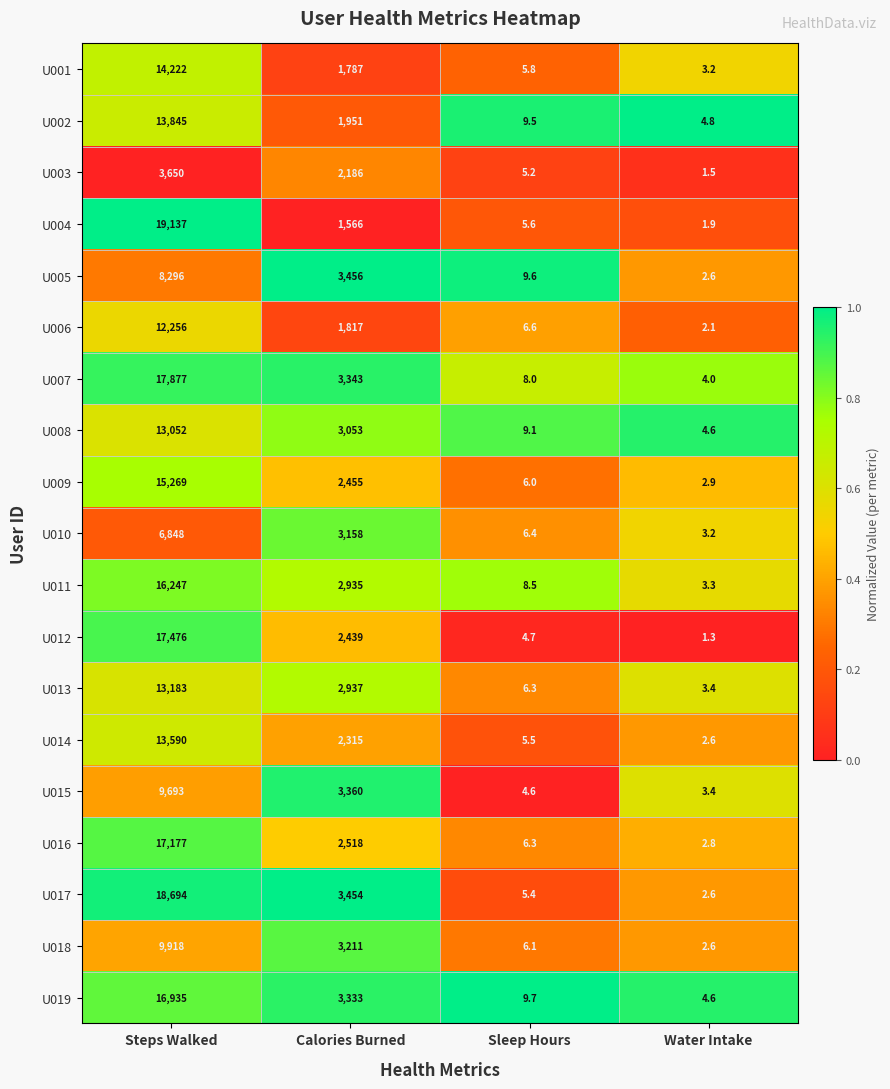

What is the total value across all series at Calories Burned?

51274.0